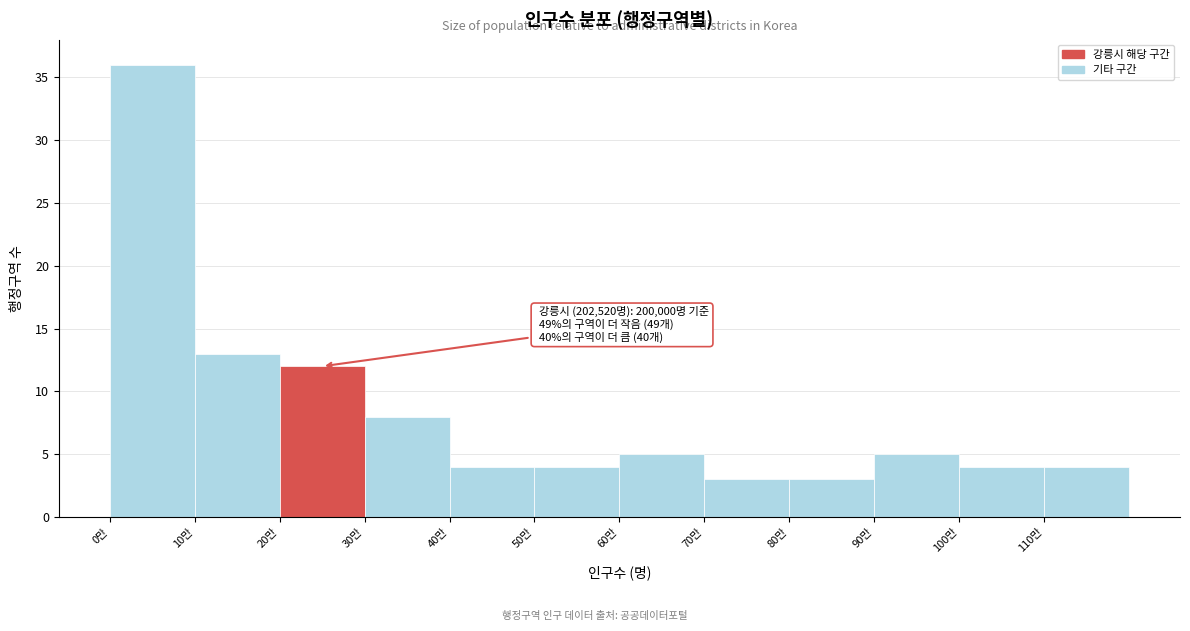

Reading right to left, list all the values displayed in this chart.

110만=4	100만=4	90만=5	80만=3	70만=3	60만=5	50만=4	40만=4	30만=8	20만=12	10만=13	0만=36